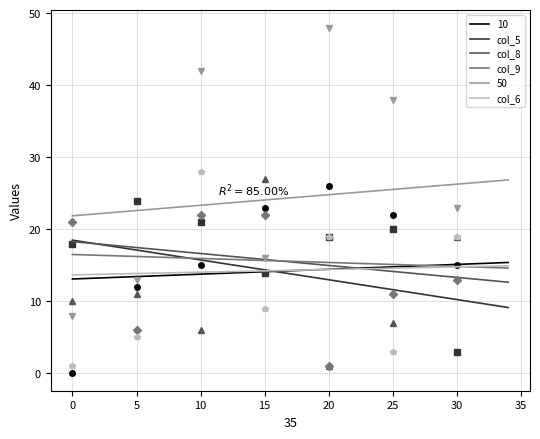

Does the chart have visible grid lines?

Yes